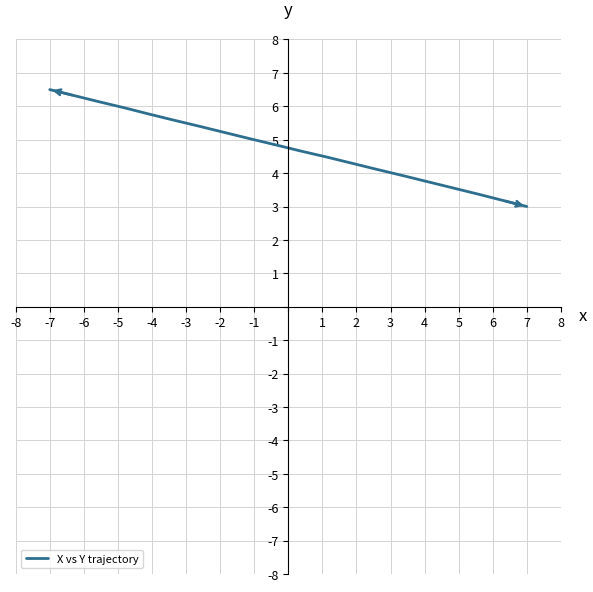

What is the difference between the maximum and minimum values?

3.5